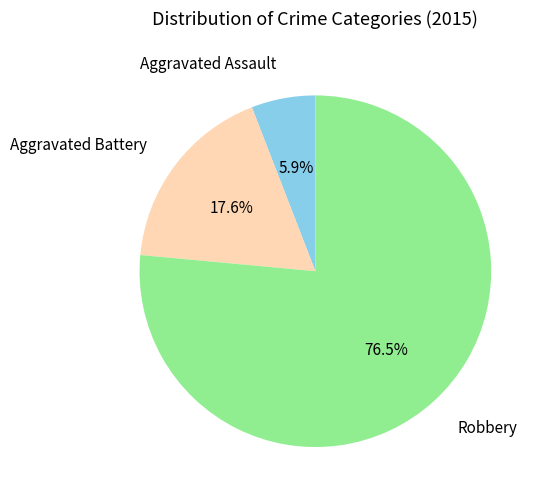

Approximately how many times larger is the value at Aggravated Assault compared to Aggravated Battery?

0.3